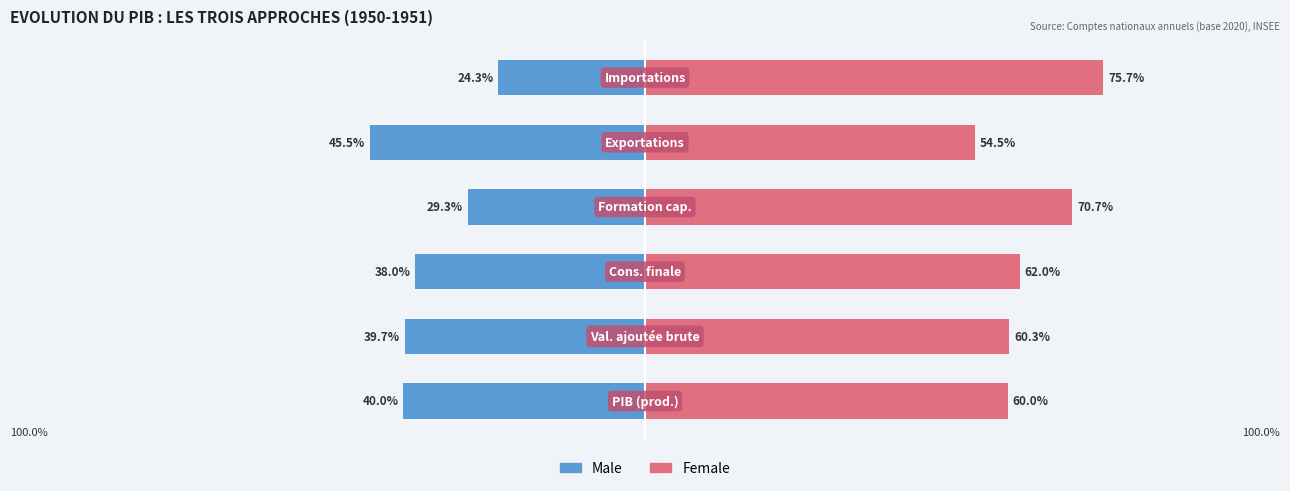

How many values in the Male series exceed -37?

2